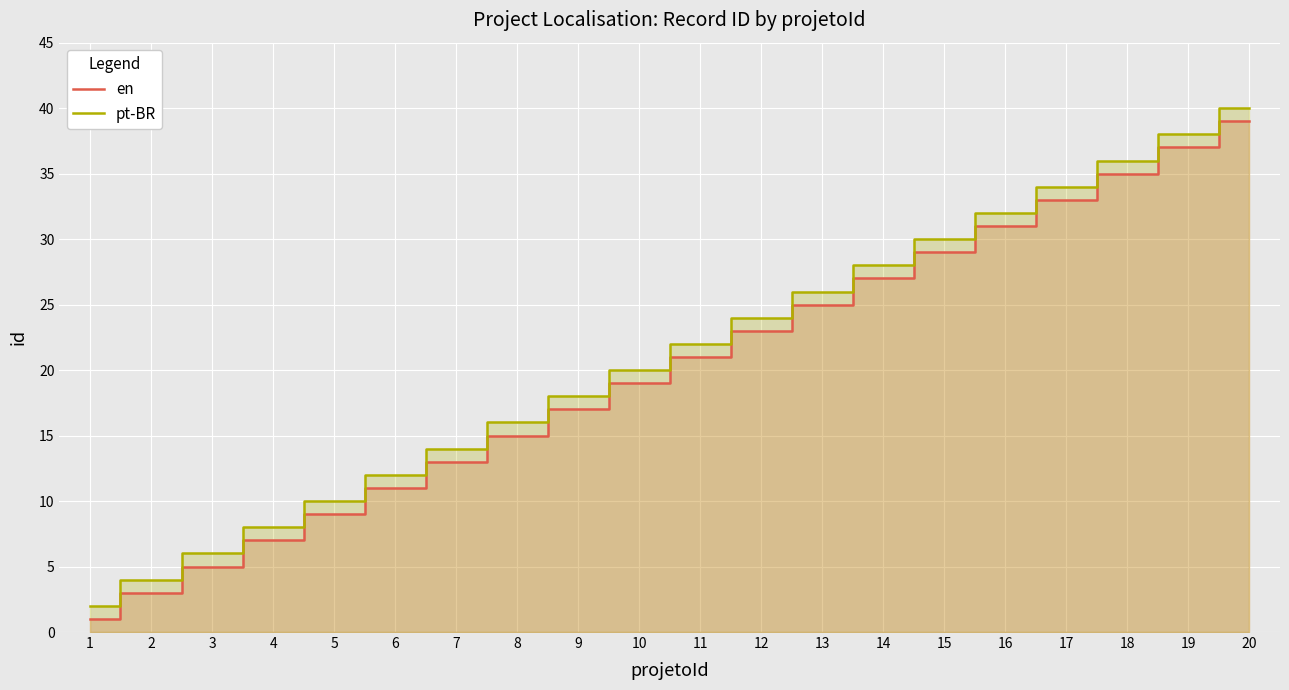

True or false: en has a value of 10 at 11.

False